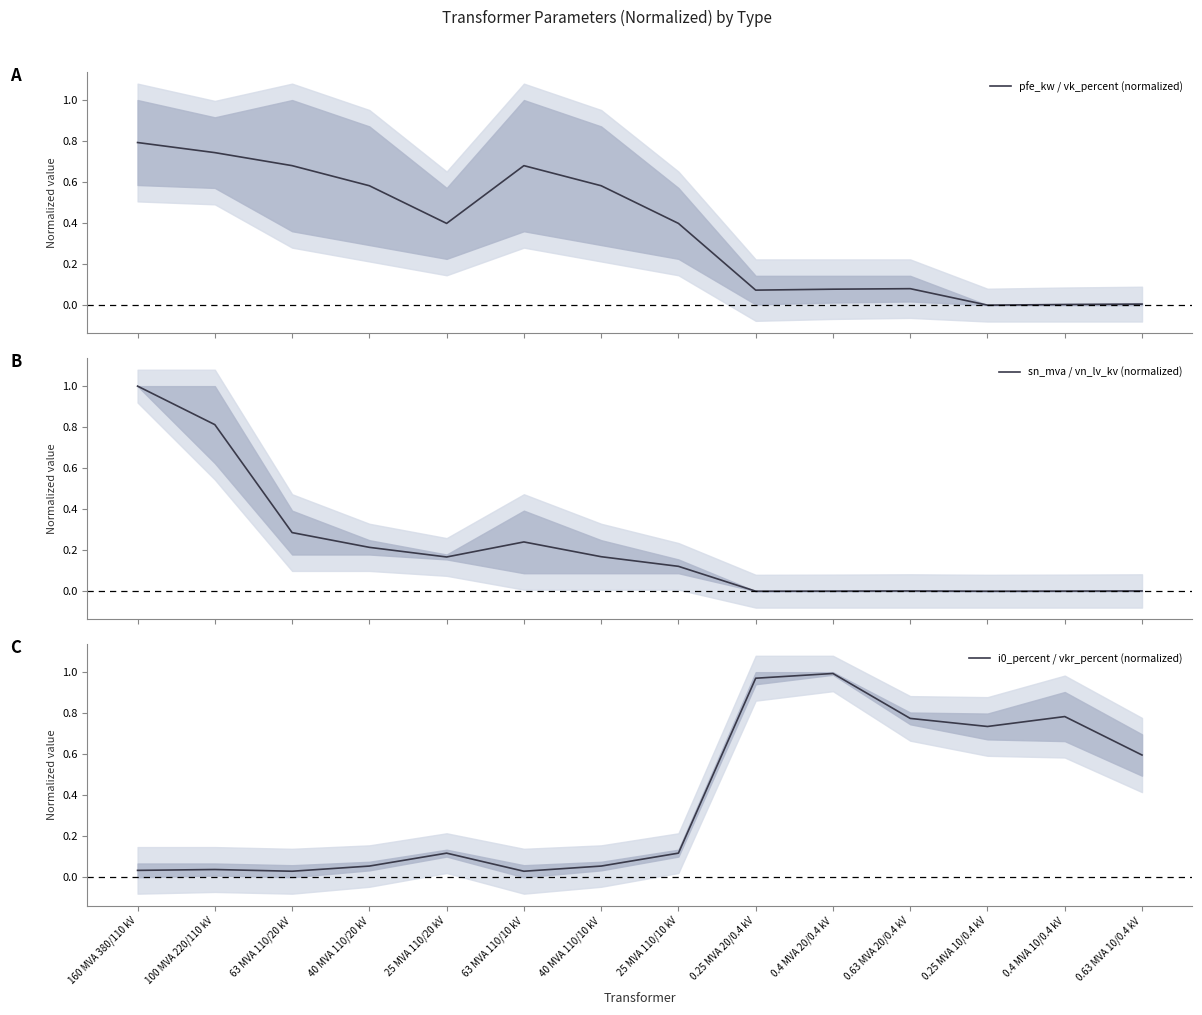

What is the label of the 14th point from the right?

160 MVA 380/110 kV